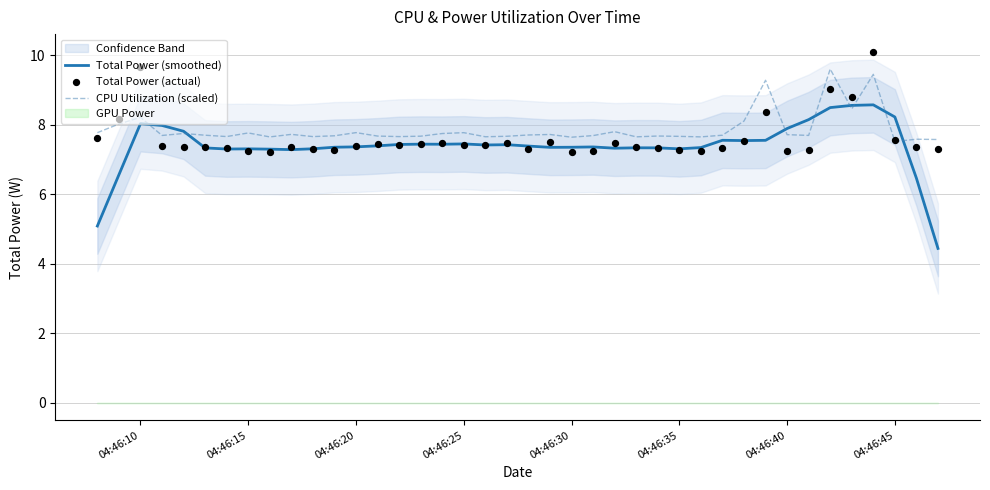

Which series has the widest spread of Y values?

Total Power (smoothed)